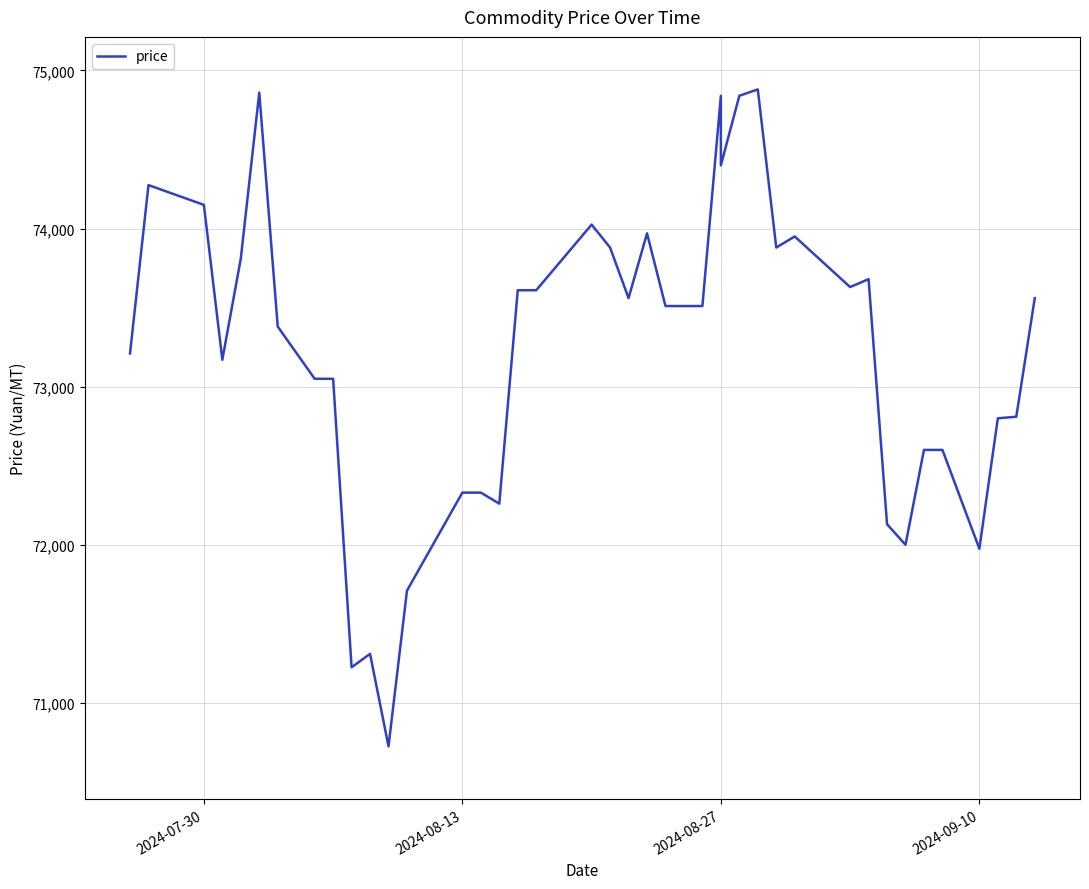

True or false: the data shows 21330 at 9.

False